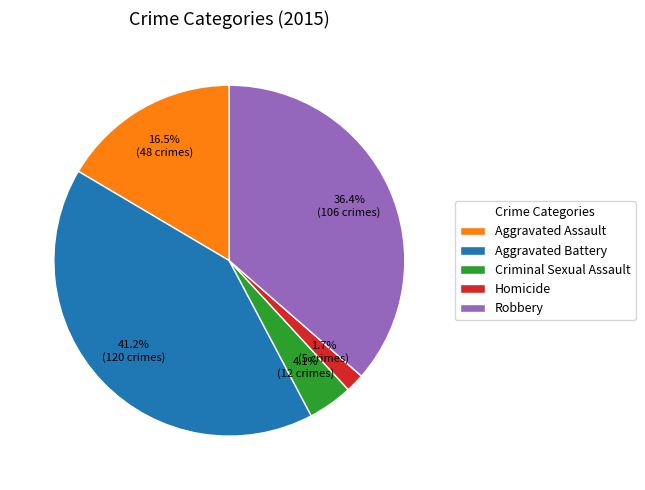

To the nearest percent, what is the difference between the Aggravated Assault and Homicide slice percentages?

15%